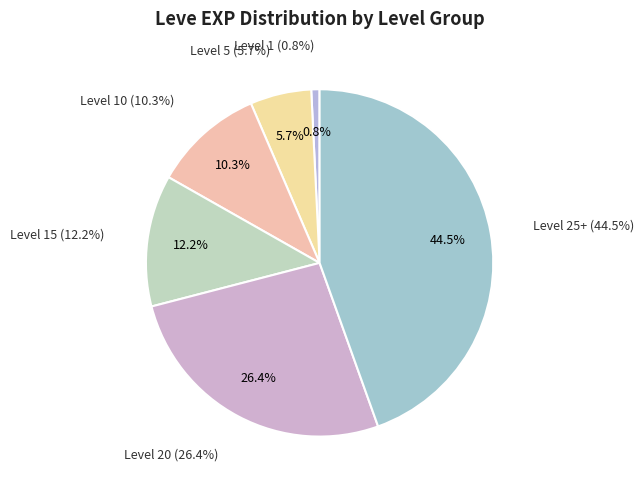

Is it true that Level 25+ is 38% of the pie?

False